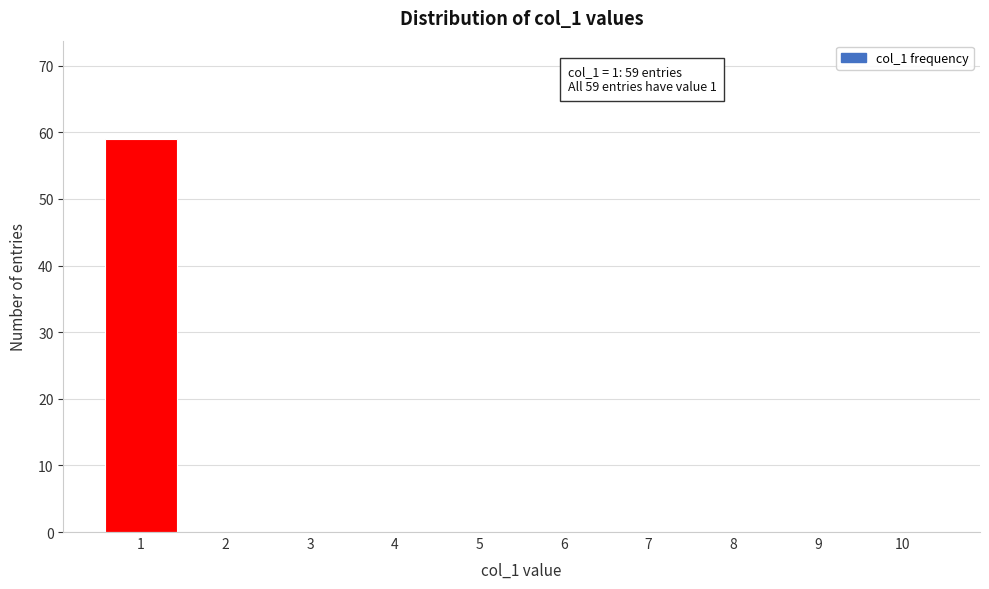

Reading left to right, transcribe all the data shown in this chart.

1=59	2=0	3=0	4=0	5=0	6=0	7=0	8=0	9=0	10=0